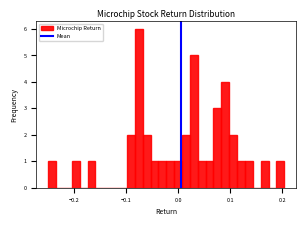

Around what value on the x-axis is the tallest bar? Give the approximate position of its centre, as read against the axis.

-0.08